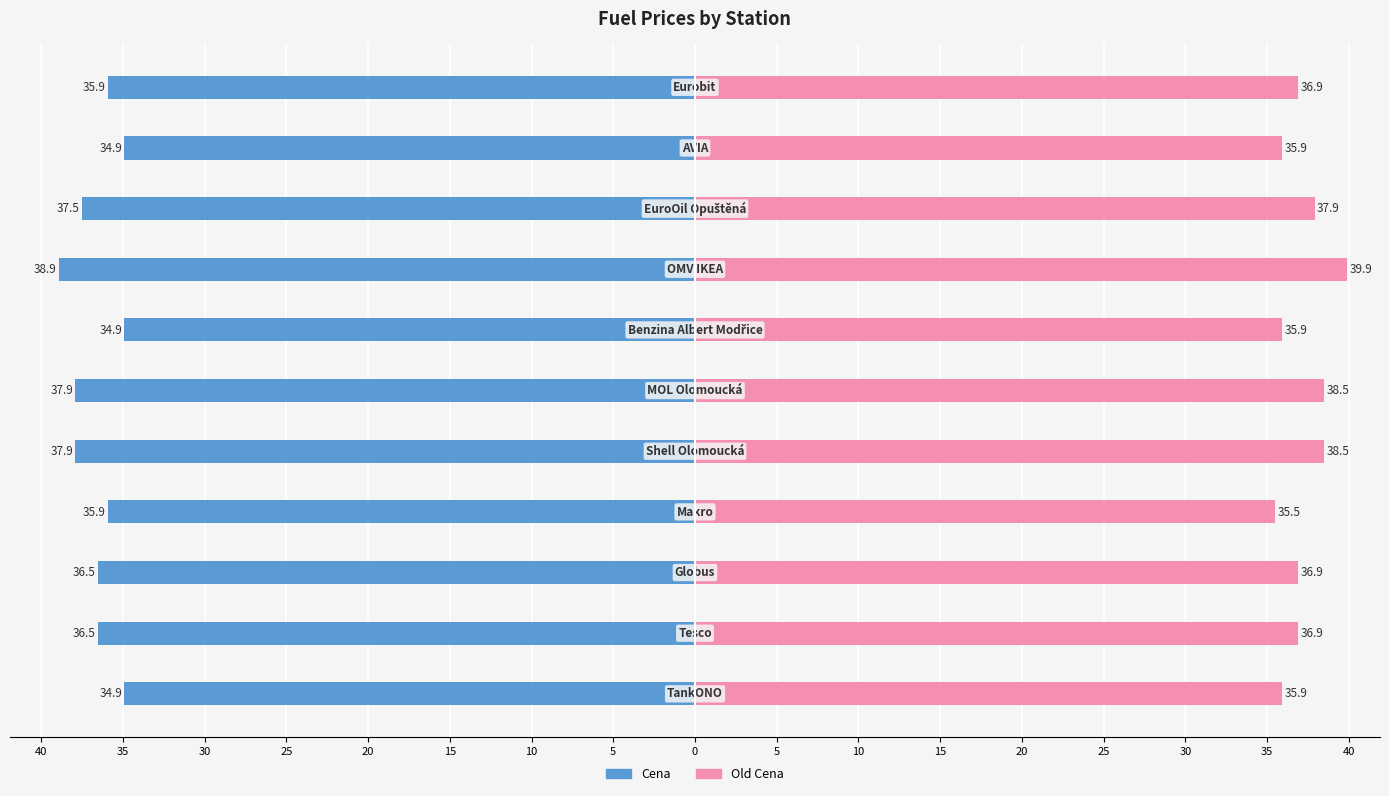

Which series has the widest spread of values?

Old Cena